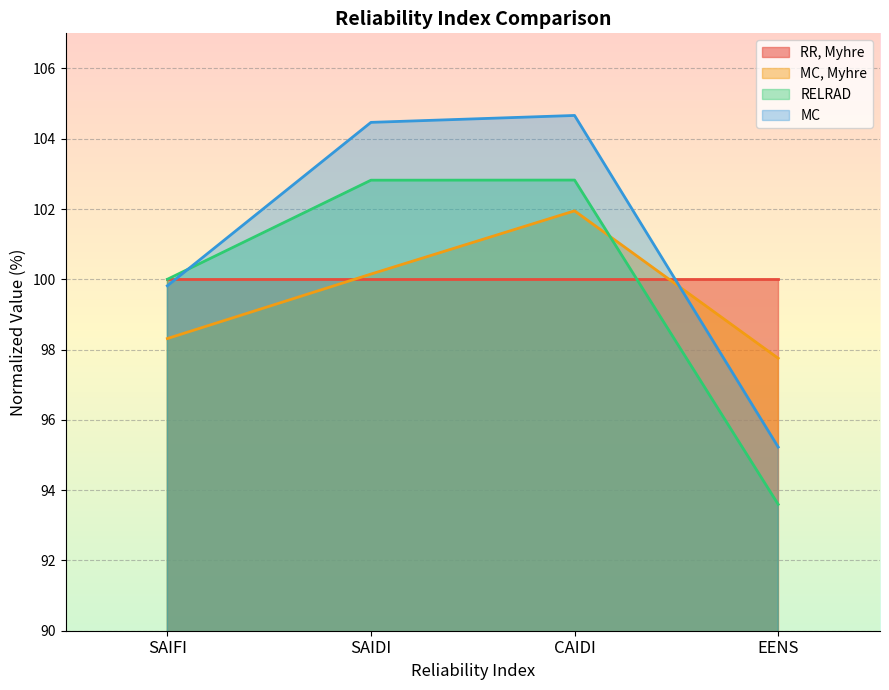

Which series ends up on top after the final intersection of MC, Myhre and RELRAD?

MC, Myhre